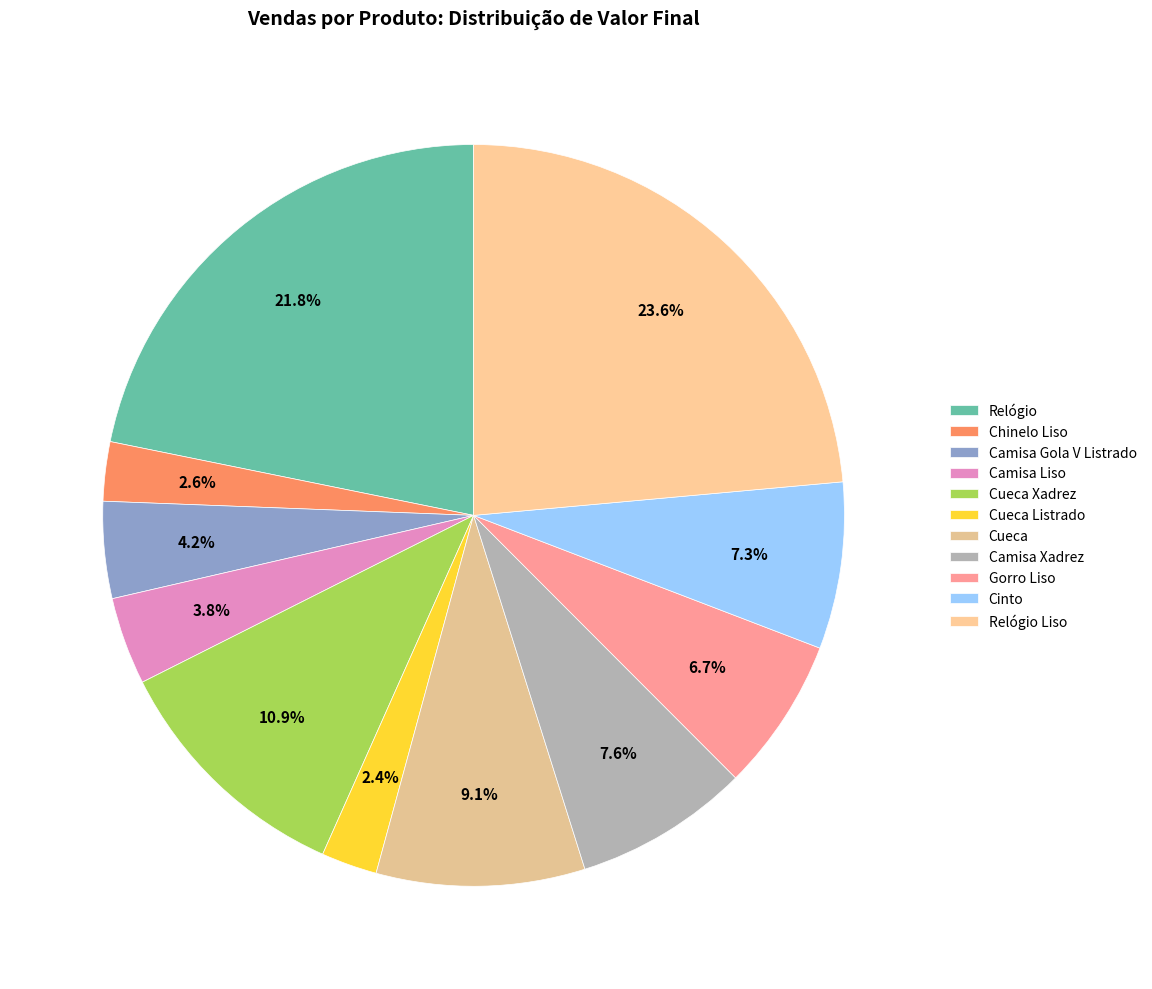

Is it true that Cueca Xadrez is 2% of the pie?

False